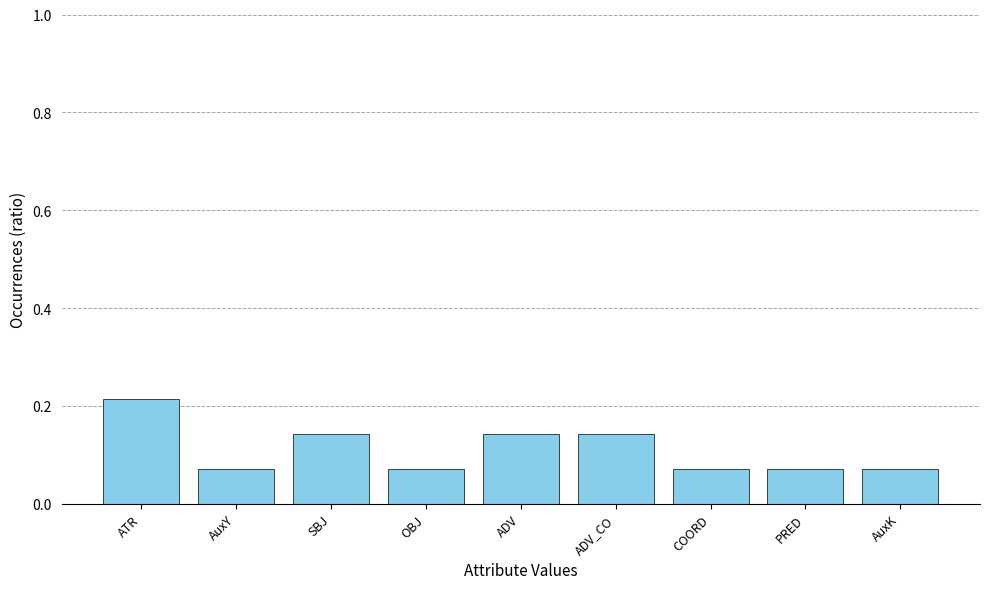

Which has a higher value, ADV_CO or AuxK?

ADV_CO